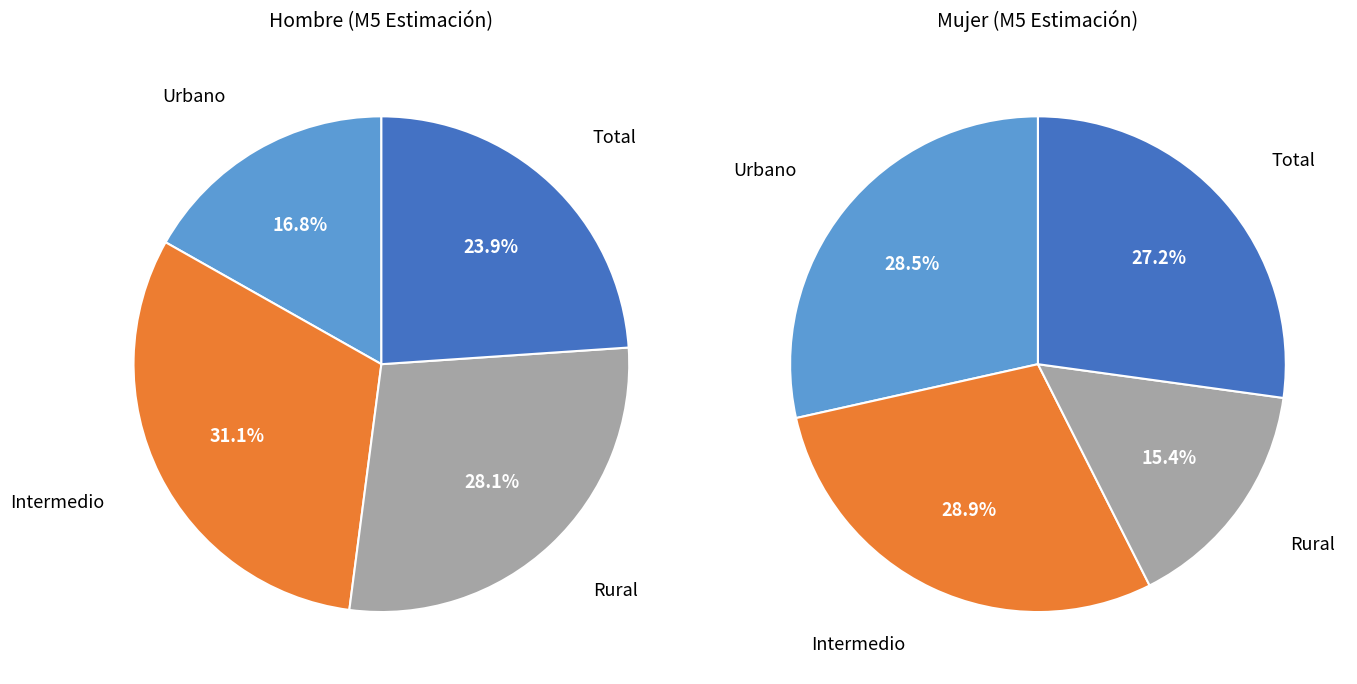

What is the largest slice in the pie chart?

Intermedio